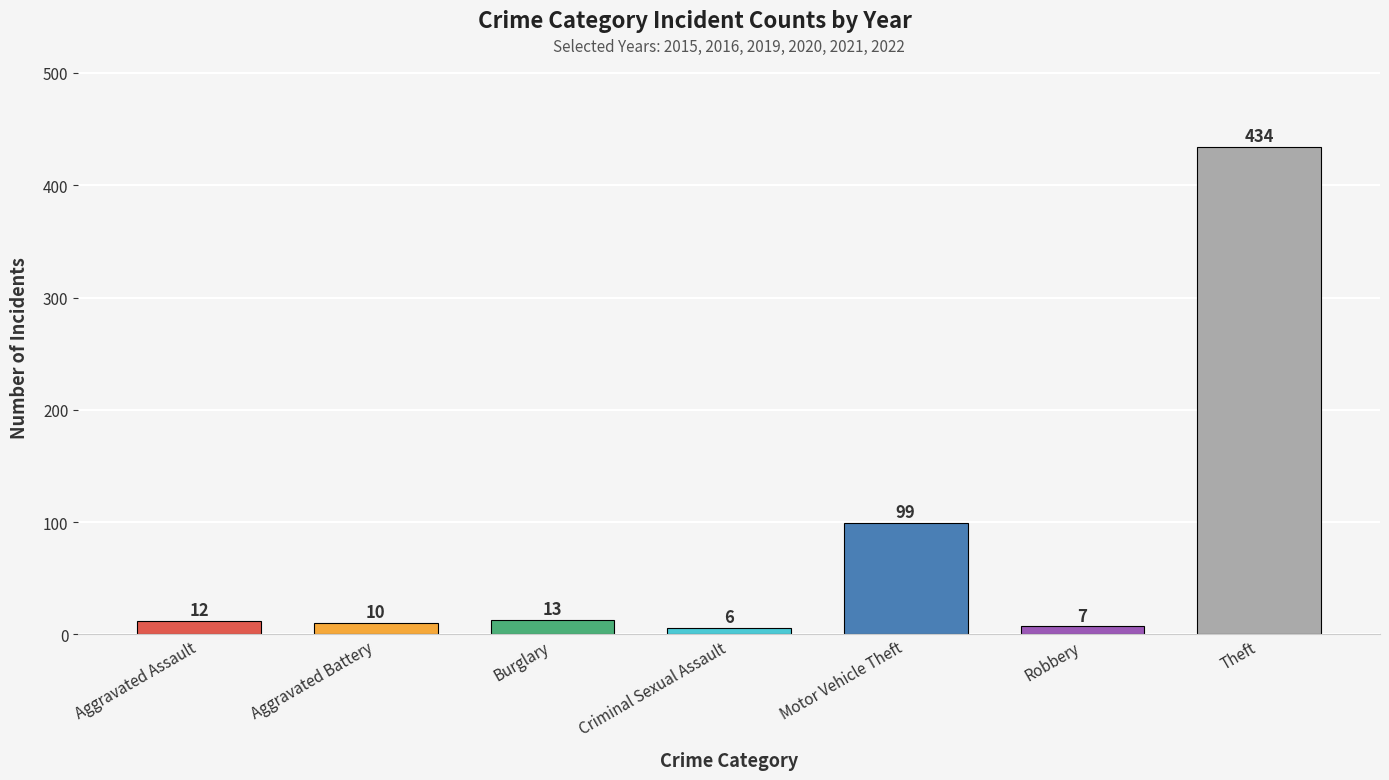

How many data points in 2019 are above 7?

3